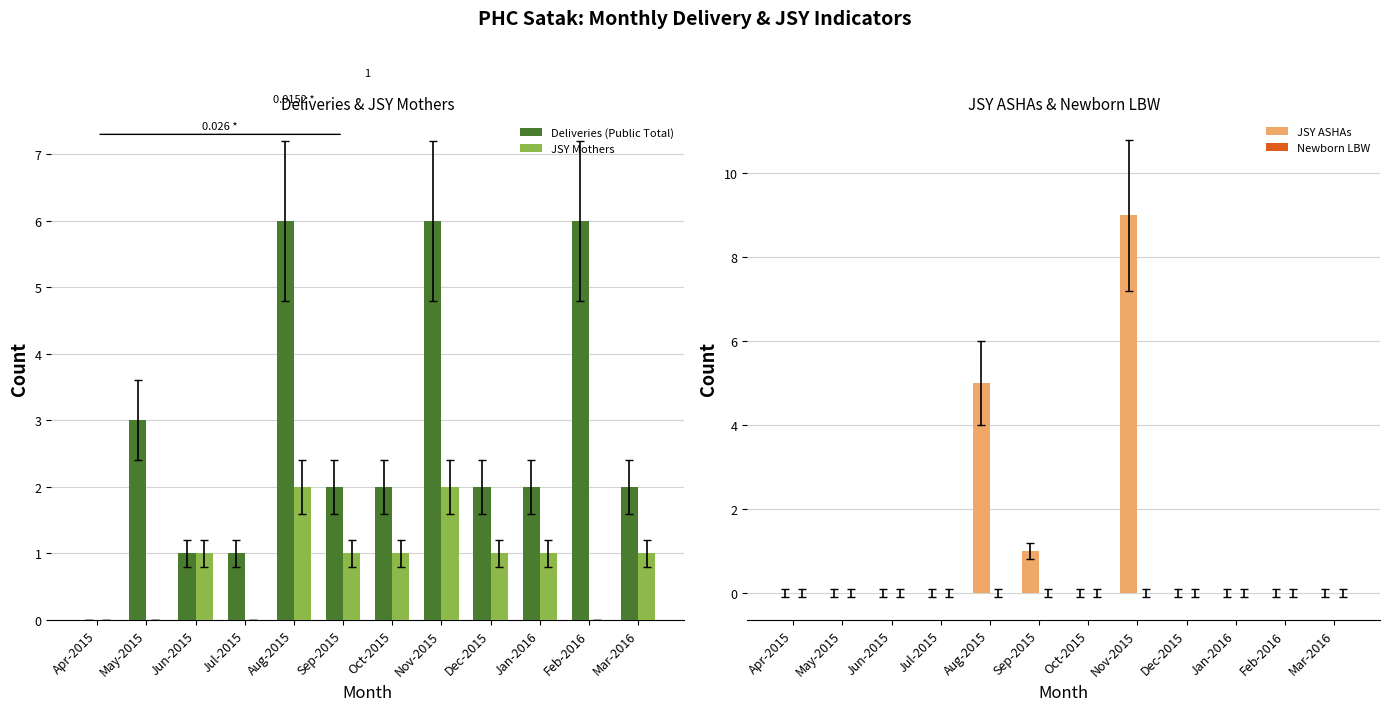

What is the greatest value displayed?

9